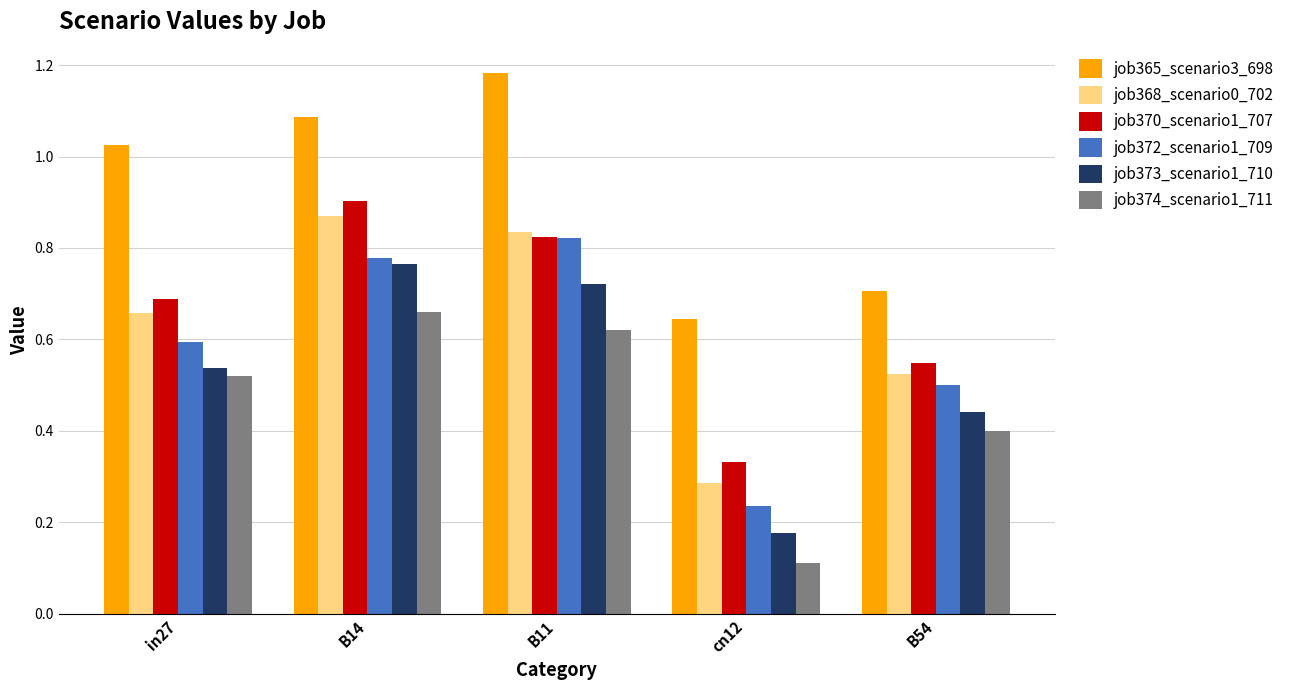

At which label does job372_scenario1_709 reach its peak?

B11